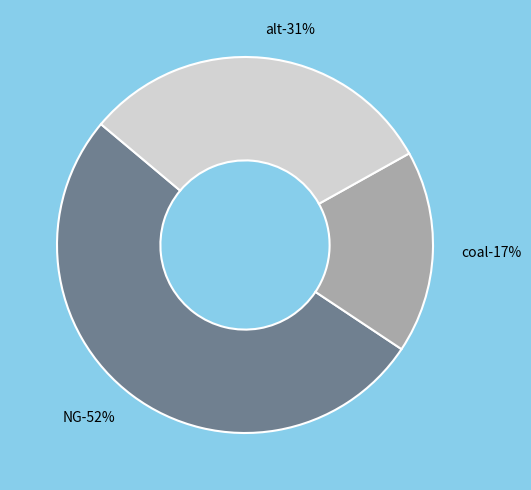

Does NG represent more than half of the total?

Yes